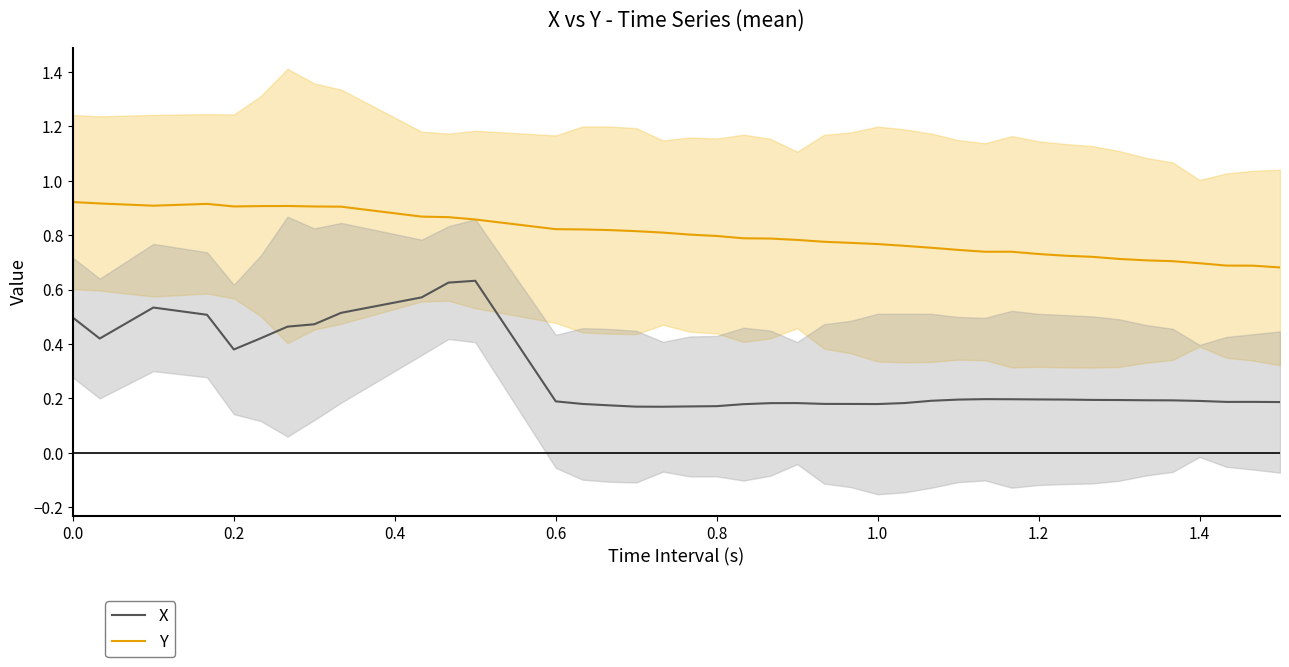

What is the maximum value for Y?

0.9